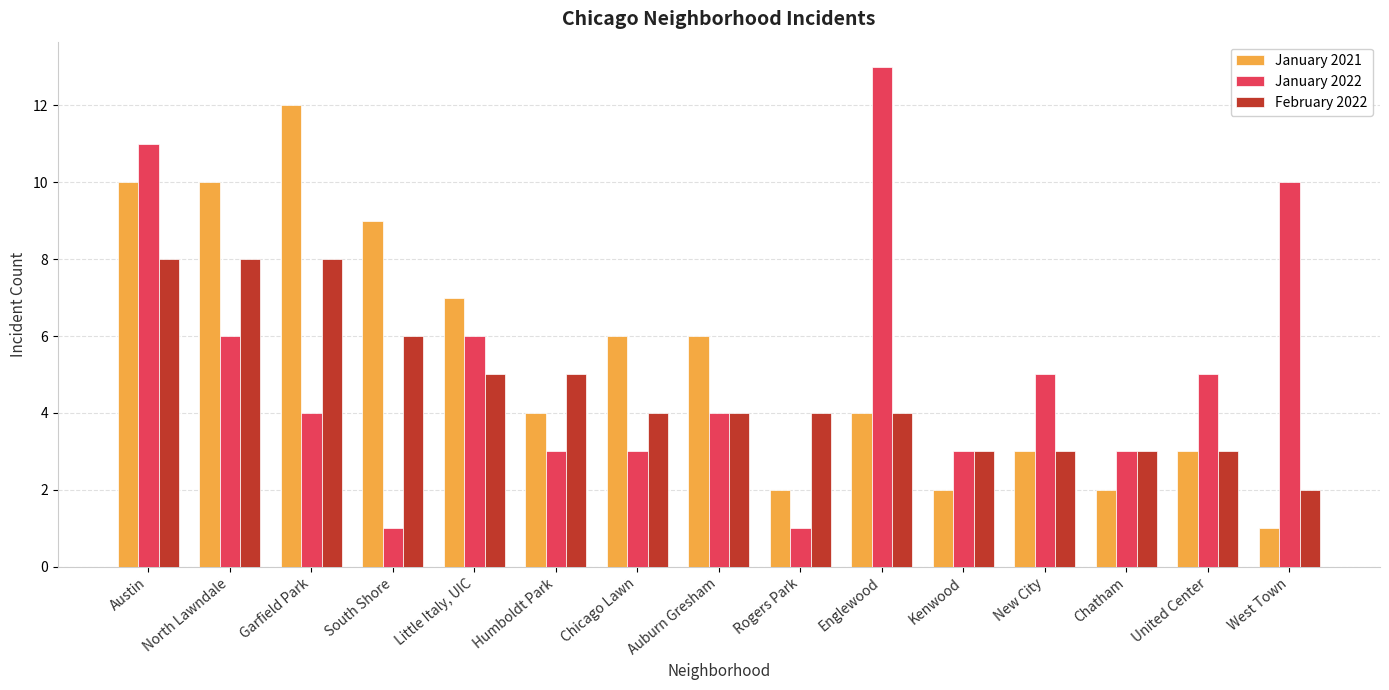

List the series in order of their peak value, highest first.

January 2022, January 2021, February 2022